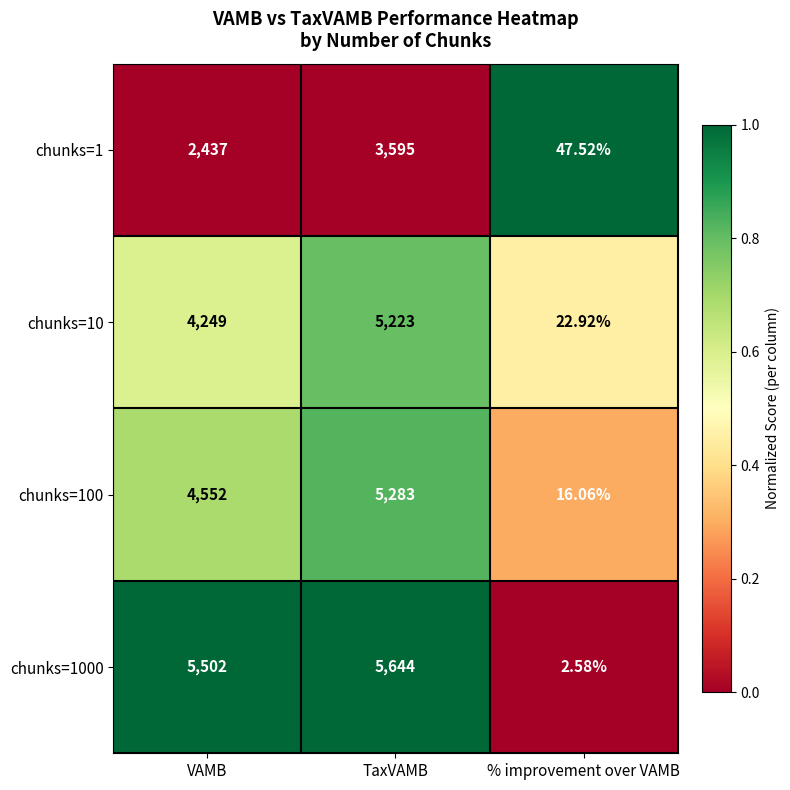

Which label corresponds to the largest value in the chart?

TaxVAMB